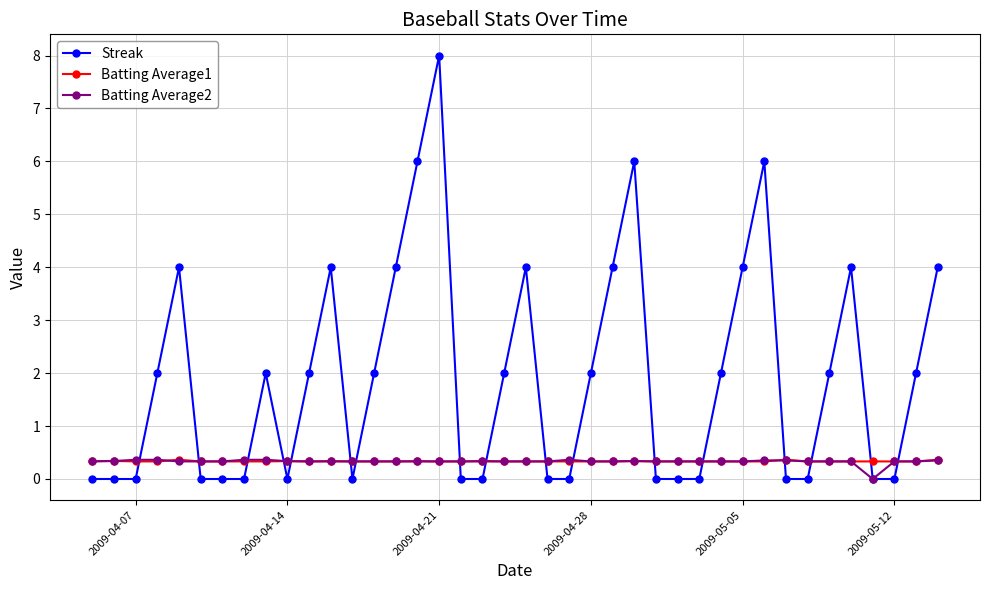

How many times do Batting Average1 and Streak cross each other?

17